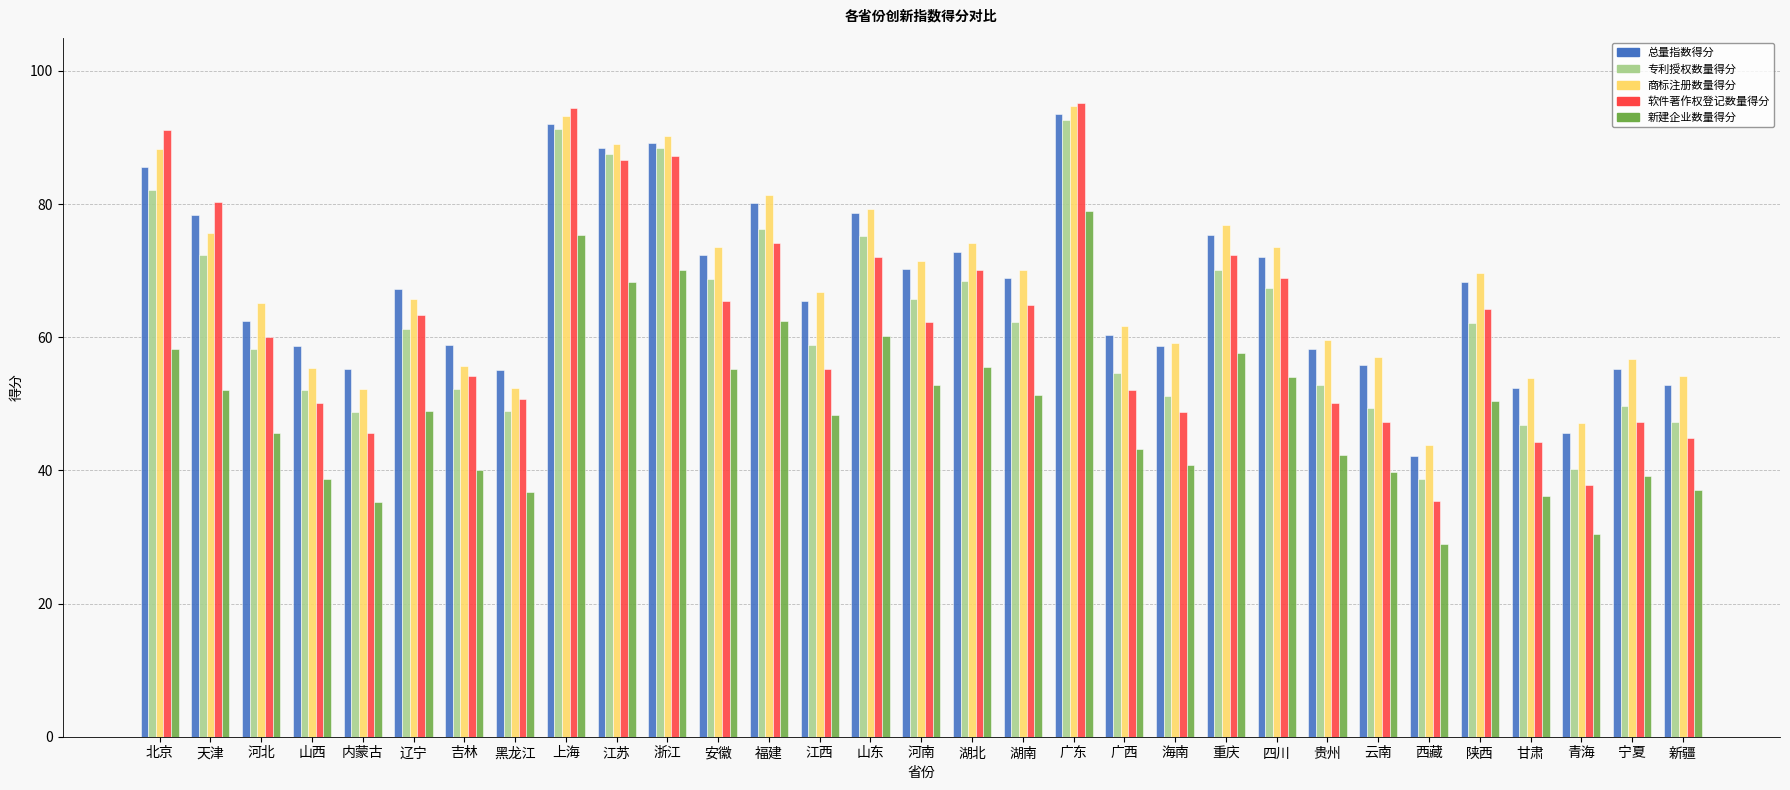

What position from the left is 安徽?

12